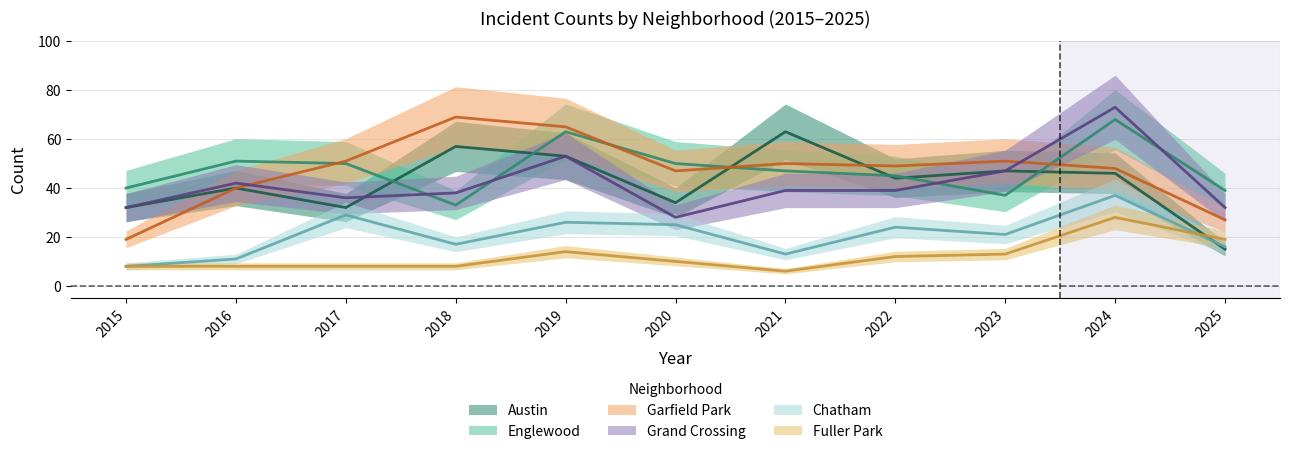

How many times do Austin and Grand Crossing cross each other?

1